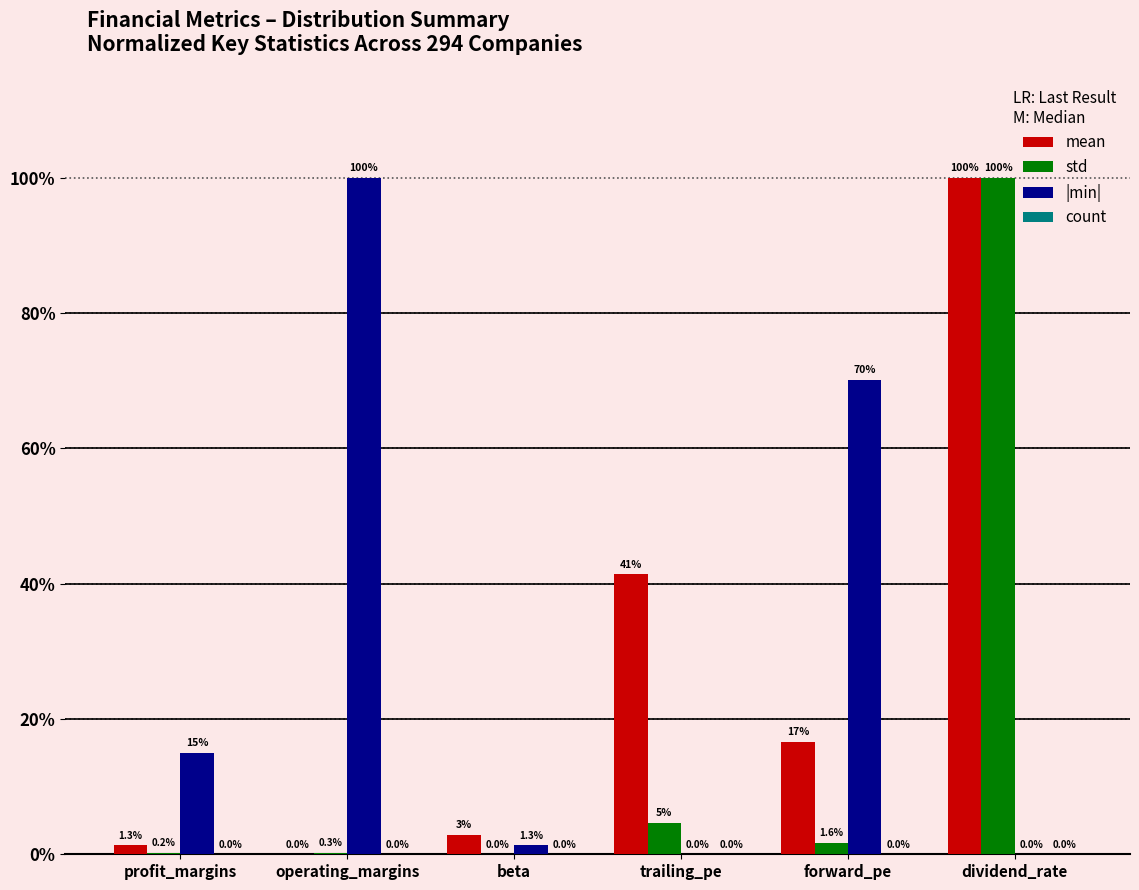

Where does the mean series first go above 16?

trailing_pe